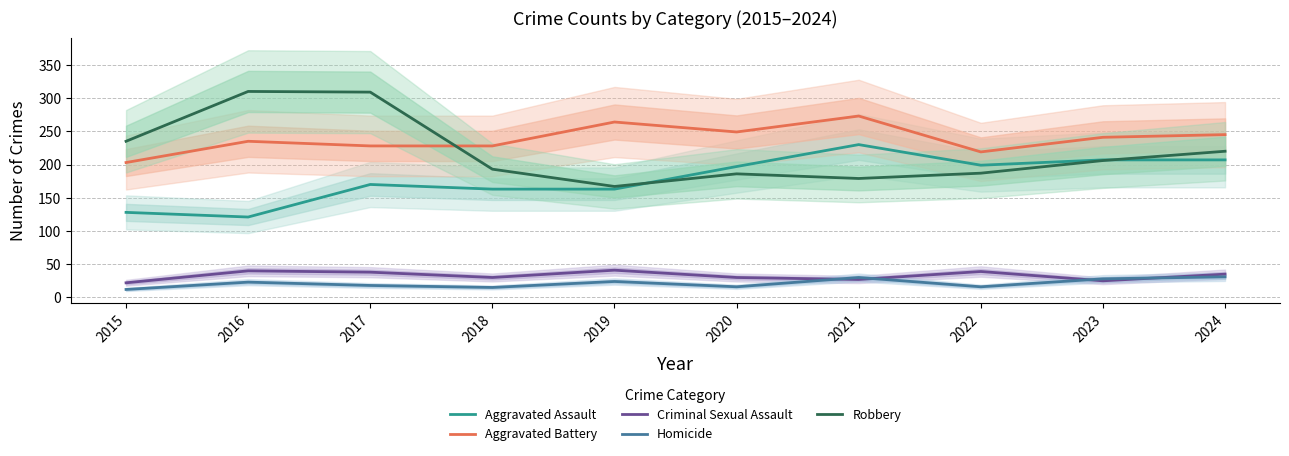

How many interior local valleys does the Aggravated Battery series have?

2